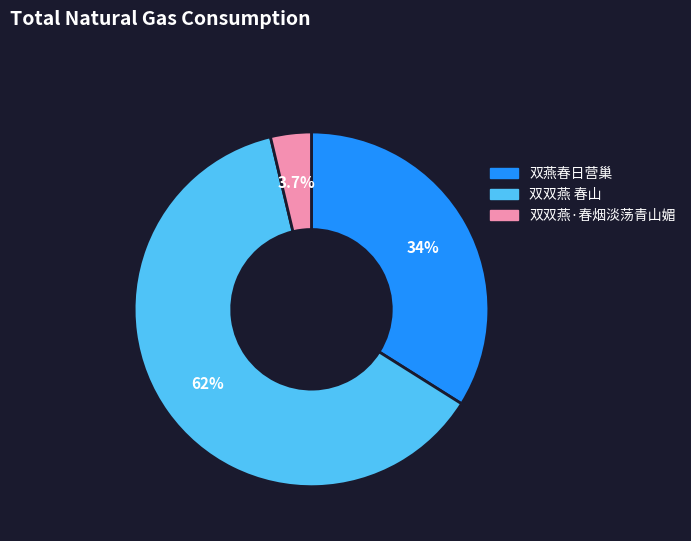

How many slices are in this pie chart?

3